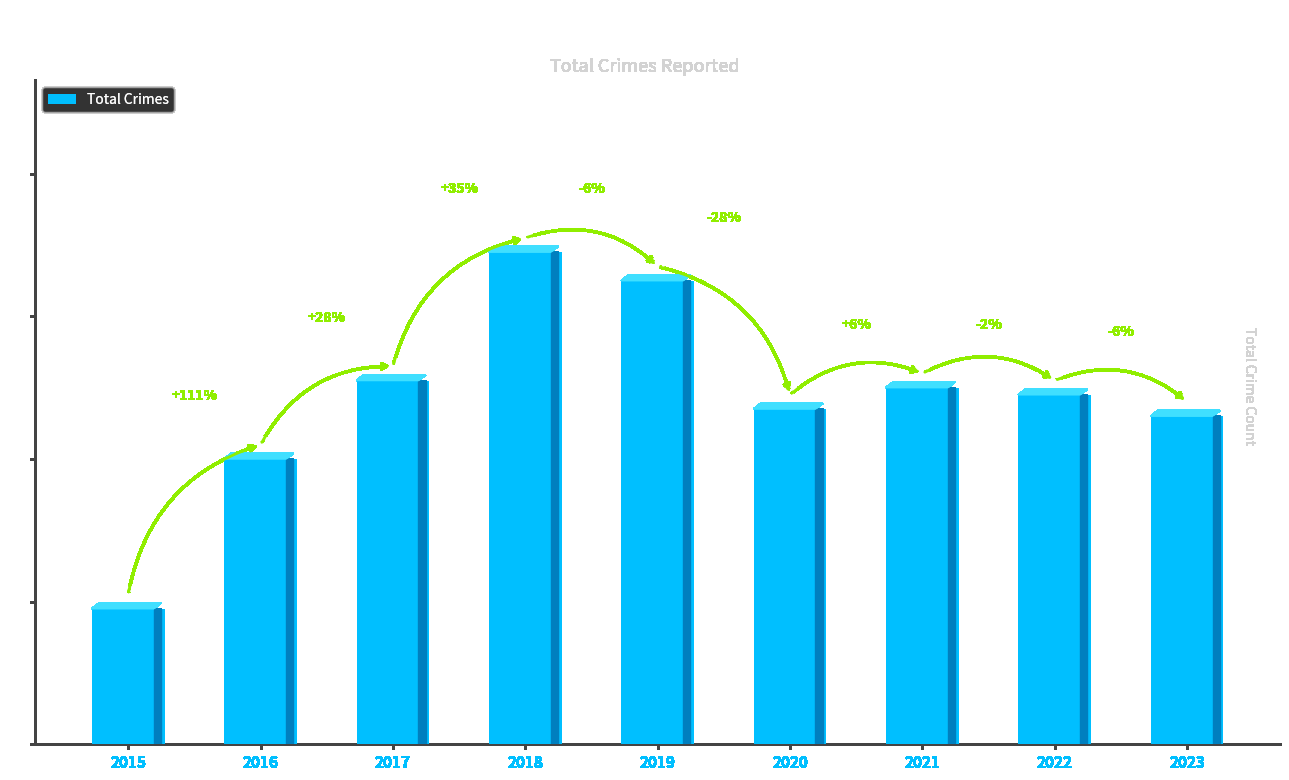

What is the greatest value displayed?

69